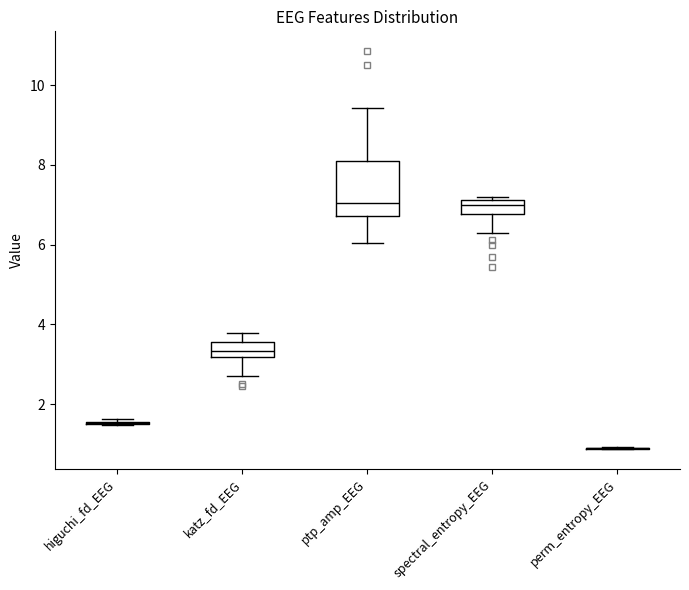

Reading left to right, transcribe this box plot: for each box, give where its median line is, the range the box spans, and where its two whiskers end, as read against the y-axis. The values are not printed on the chart, so give them approximately, as read against the axis.

higuchi_fd_EEG: box collapsed to a line at 1.6, whiskers 1.4 to 1.6
katz_fd_EEG: median 3.4, box 3.2 to 3.6, whiskers 2.6 to 3.8
ptp_amp_EEG: median 7.0, box 6.8 to 8.0, whiskers 6.0 to 9.4
spectral_entropy_EEG: median 7.0, box 6.8 to 7.2, whiskers 6.2 to 7.2 (just above the box's upper edge)
perm_entropy_EEG: box collapsed to a line at 0.8, whiskers 0.8 to 1.0